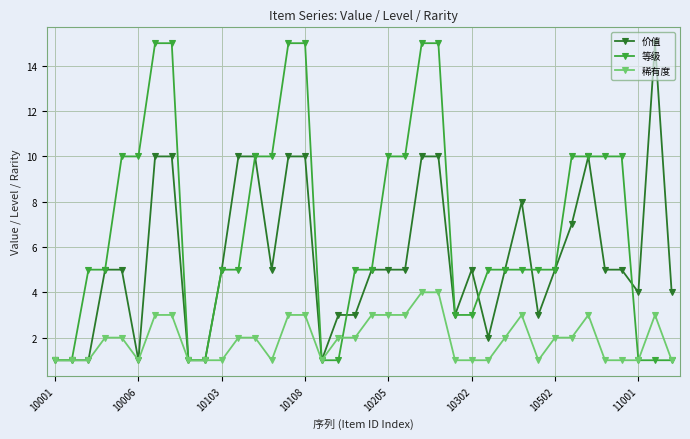

Which series has the largest total across all categories?

等级